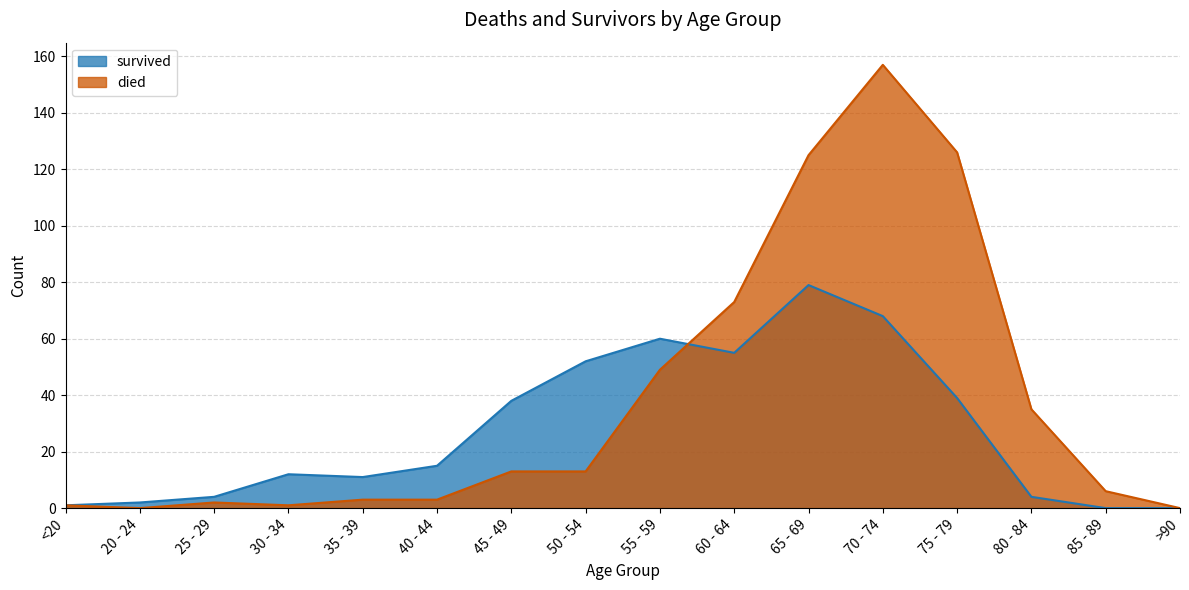

Reading right to left, what are all the values shown in this chart?

died: >90=0	85 - 89=6	80 - 84=35	75 - 79=126	70 - 74=157	65 - 69=125	60 - 64=73	55 - 59=49	50 - 54=13	45 - 49=13	40 - 44=3	35 - 39=3	30 - 34=1	25 - 29=2	20 - 24=0	<20=1
survived: >90=0	85 - 89=0	80 - 84=4	75 - 79=39	70 - 74=68	65 - 69=79	60 - 64=55	55 - 59=60	50 - 54=52	45 - 49=38	40 - 44=15	35 - 39=11	30 - 34=12	25 - 29=4	20 - 24=2	<20=1